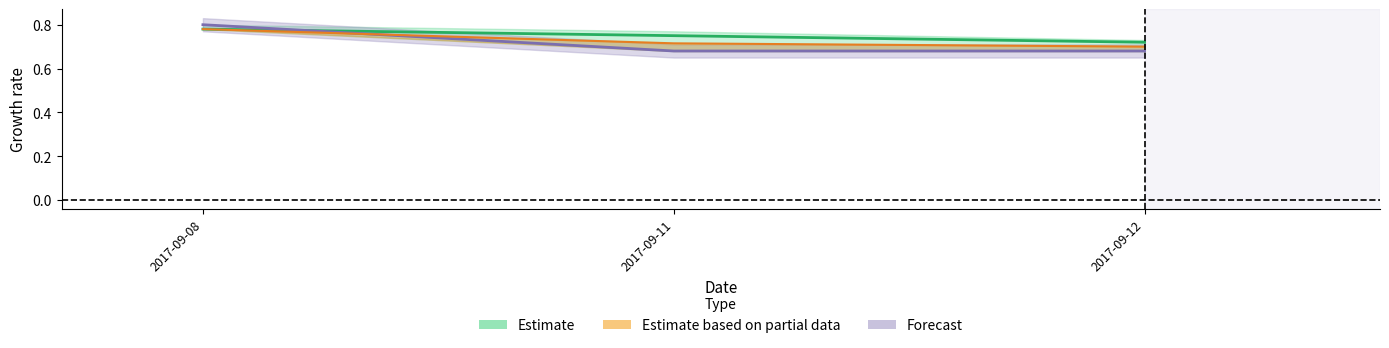

The value of OP at 2017-09-08 is 0.8. True or false?

True